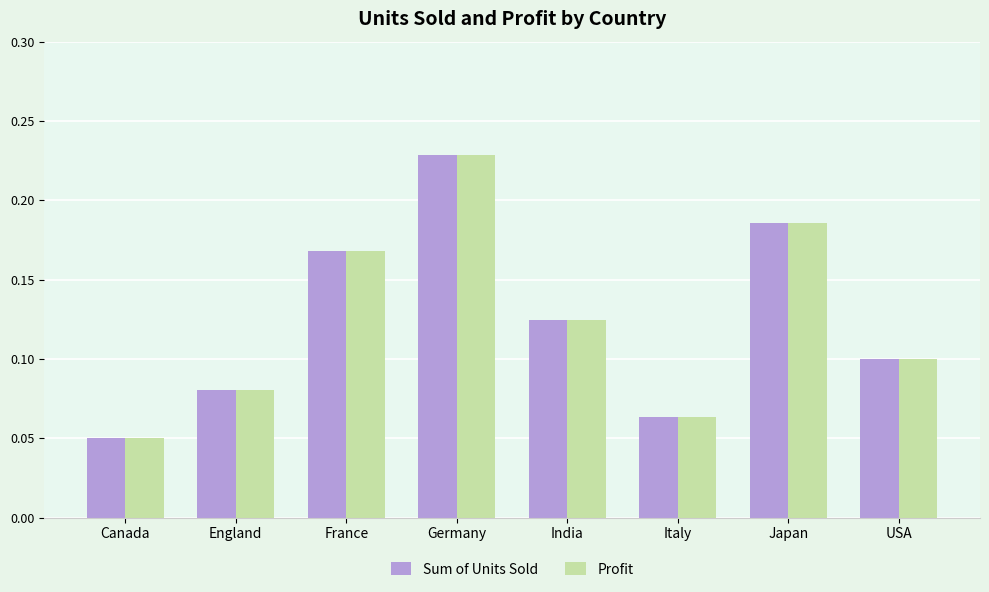

List the labels in order of Sum of Units Sold value, largest first.

Germany, Japan, France, India, USA, England, Italy, Canada